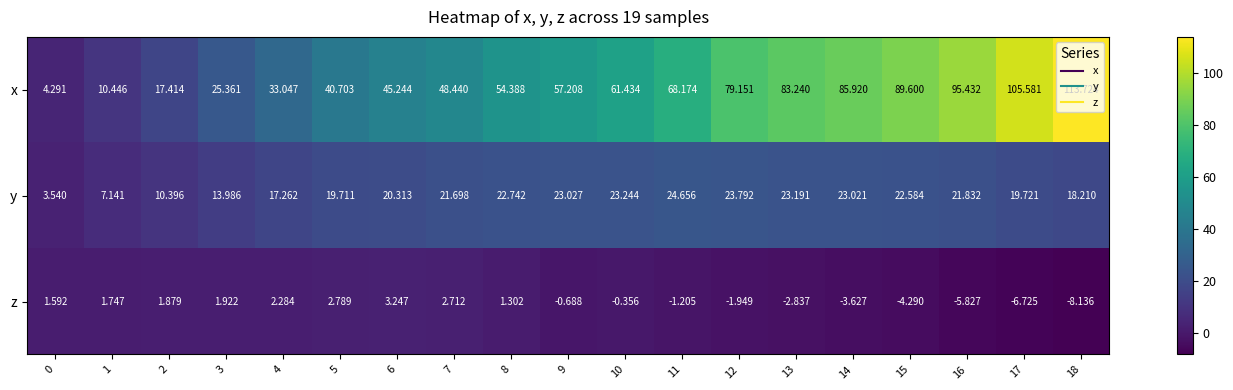

Which series has the largest total across all categories?

x